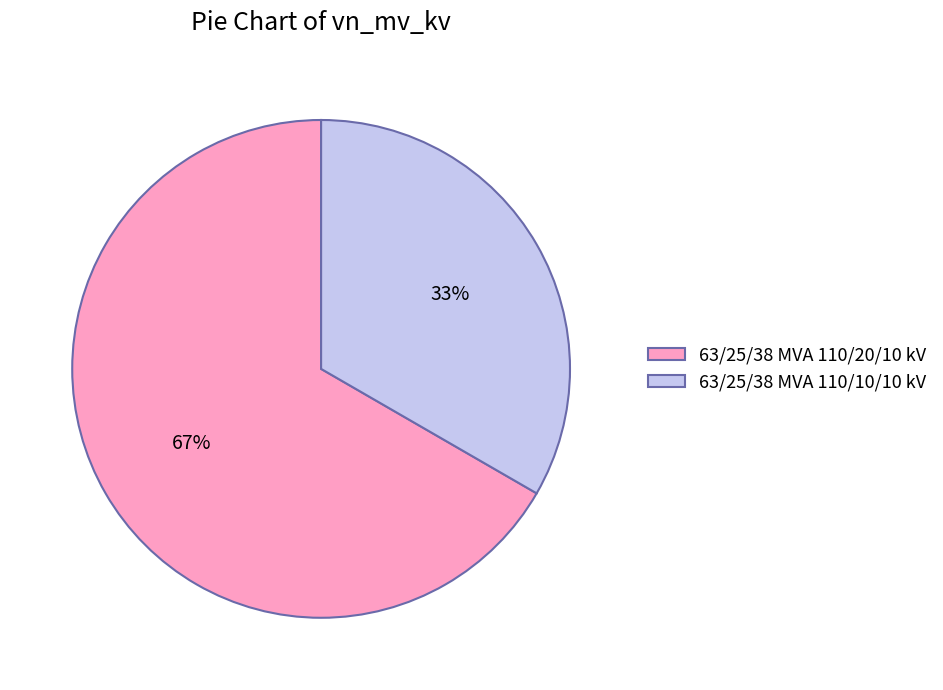

To the nearest percent, what percentage of the pie is 63/25/38 MVA 110/20/10 kV?

67%